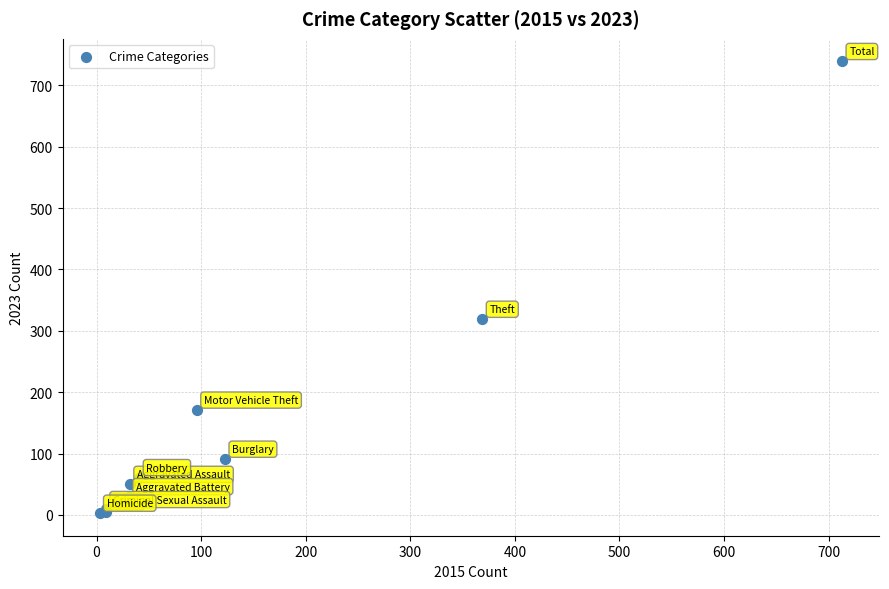

What Y value in the scatter plot is closest to 371?

319